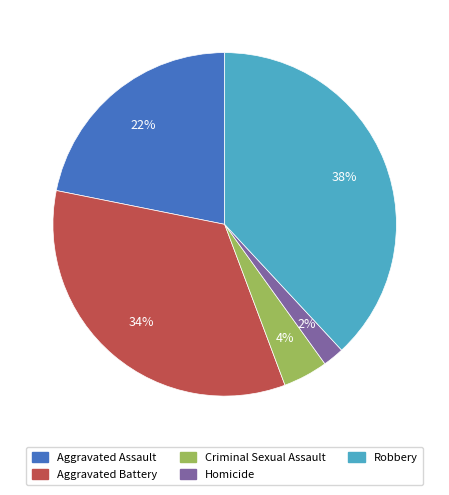

The Aggravated Assault slice represents 15% of the pie. True or false?

False